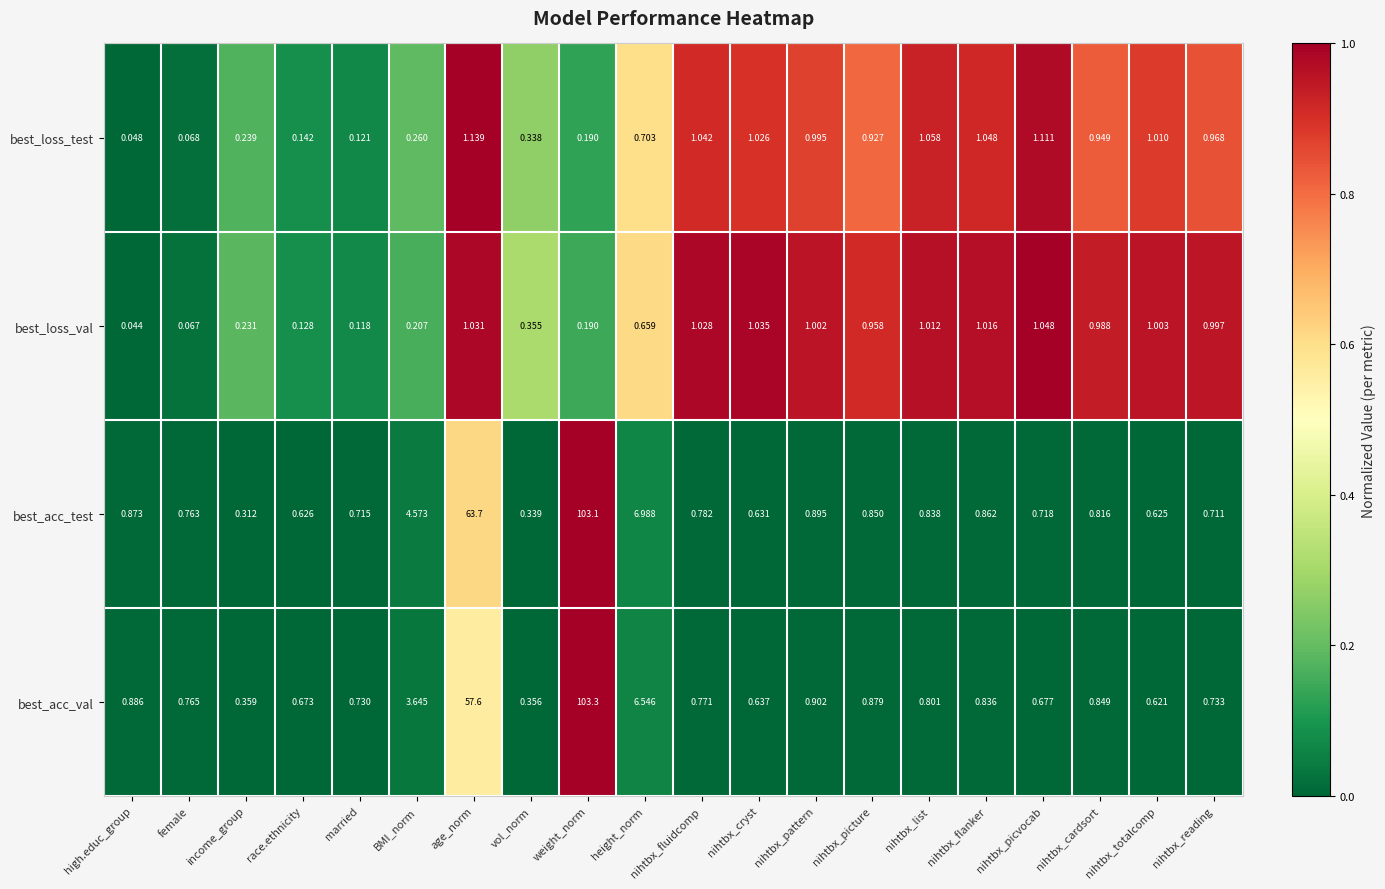

At nihtbx_cryst, list the series in order from largest to smallest.

best_loss_val, best_loss_test, best_acc_val, best_acc_test